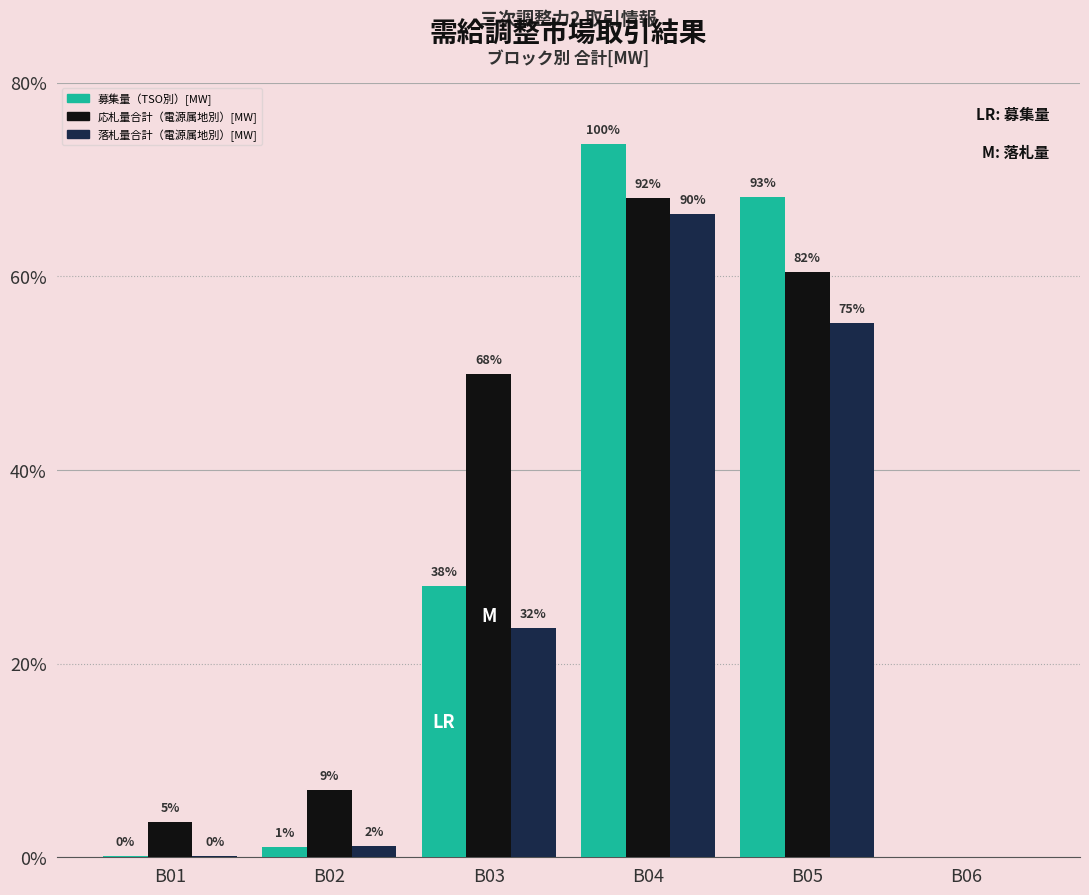

What is the approximate value of 落札量合計（電源属地別）[MW] at B02?

116.0